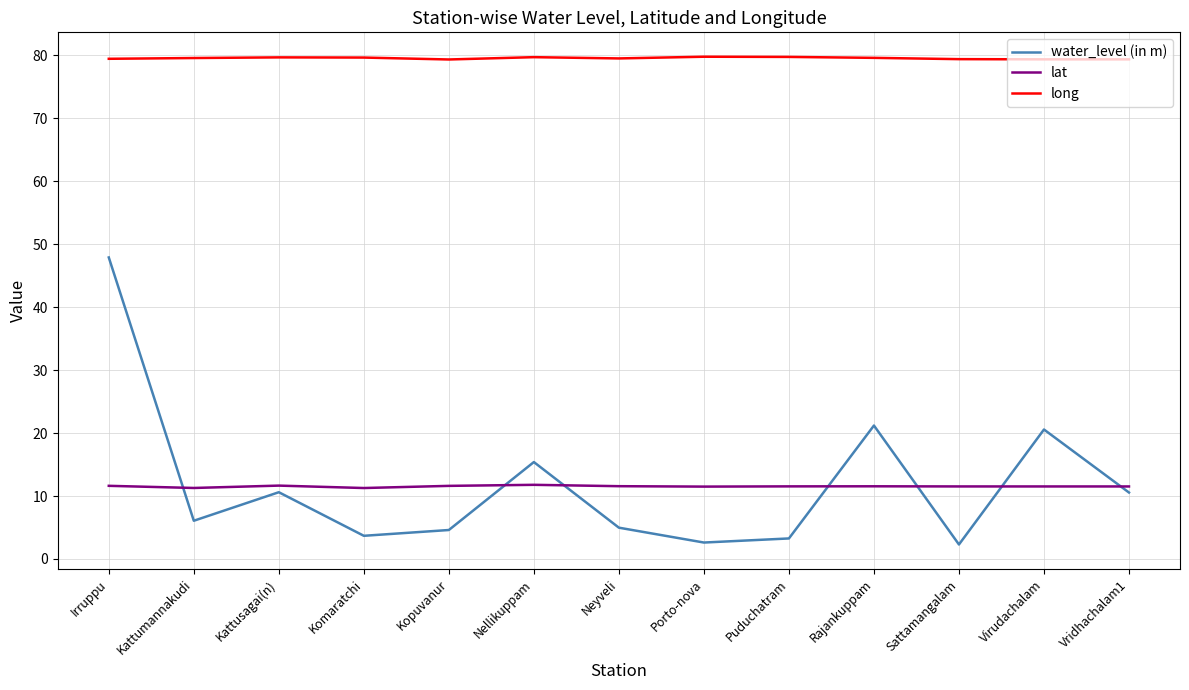

The value of lat at Kattusagai(n) is 11.7. True or false?

True